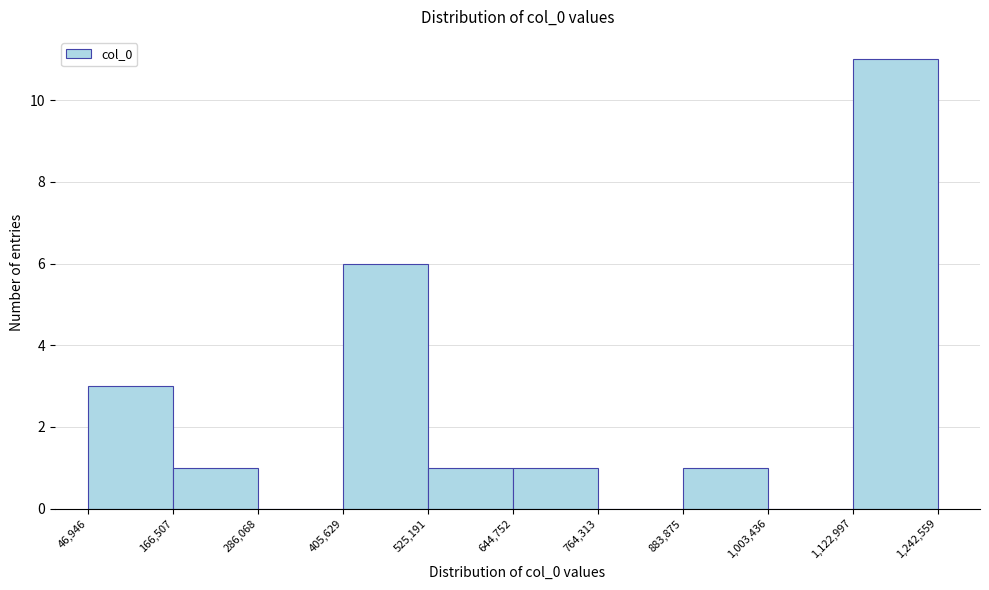

Reading left to right, list every bar in this chart as the range it spans on the x-axis followed by its height. The values are not printed on the chart, so give them approximately, as read against the axis.

46,946 to 166,507: 3
166,507 to 286,068: 1
286,068 to 405,629: 0
405,629 to 525,191: 6
525,191 to 644,752: 1
644,752 to 764,313: 1
764,313 to 883,875: 0
883,875 to 1,003,436: 1
1,003,436 to 1,122,997: 0
1,122,997 to 1,242,559: 11